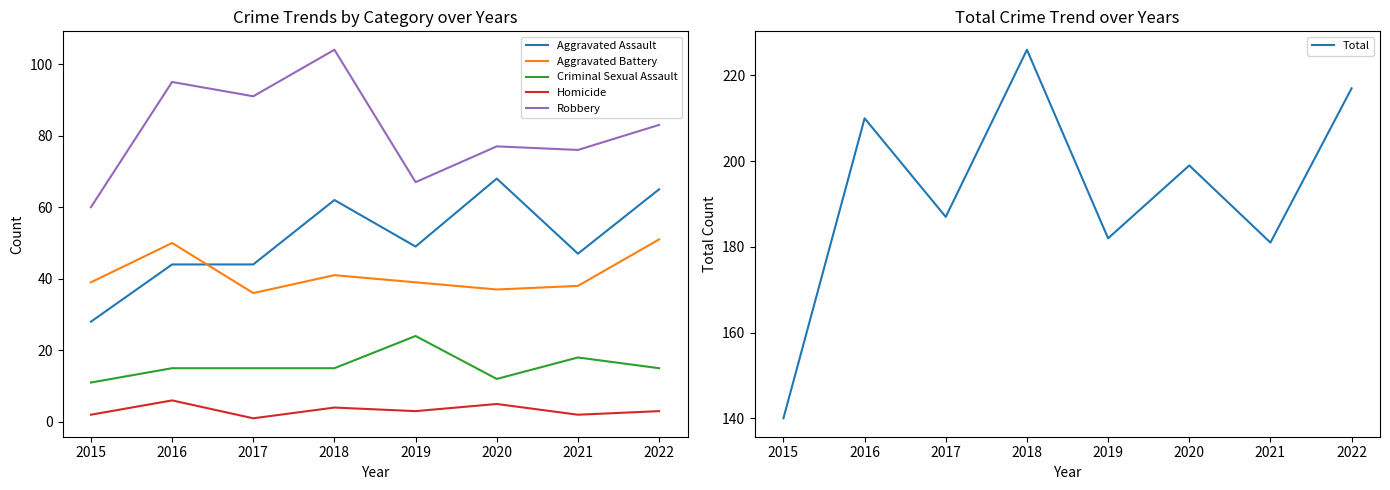

Reading left to right, extract all data points from this chart.

Aggravated Assault: 28	44	44	62	49	68	47	65
Aggravated Battery: 39	50	36	41	39	37	38	51
Criminal Sexual Assault: 11	15	15	15	24	12	18	15
Homicide: 2	6	1	4	3	5	2	3
Robbery: 60	95	91	104	67	77	76	83
Total: 140	210	187	226	182	199	181	217